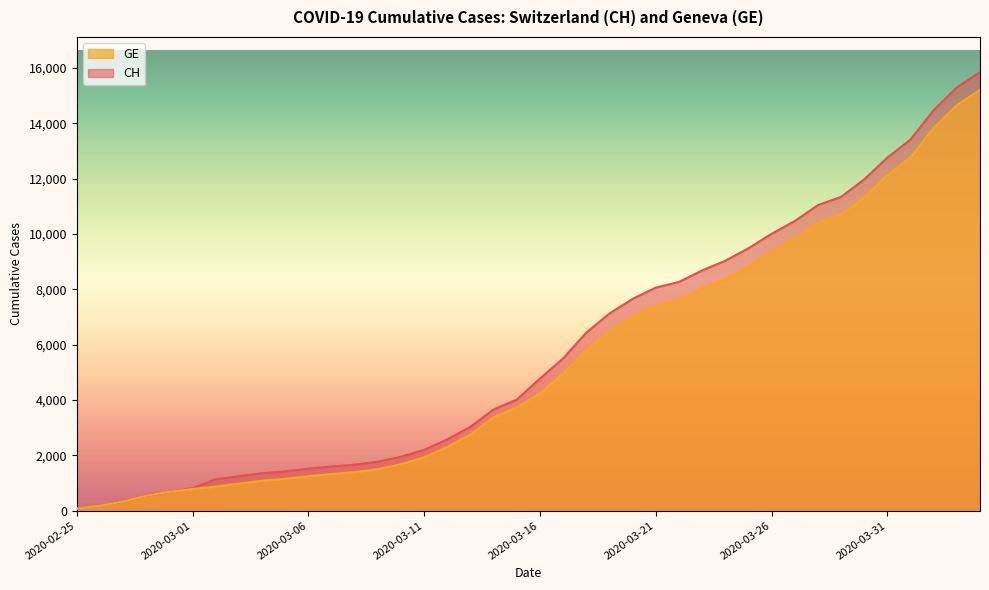

What is the spread (max minus min) of values at 2020-03-13?

281